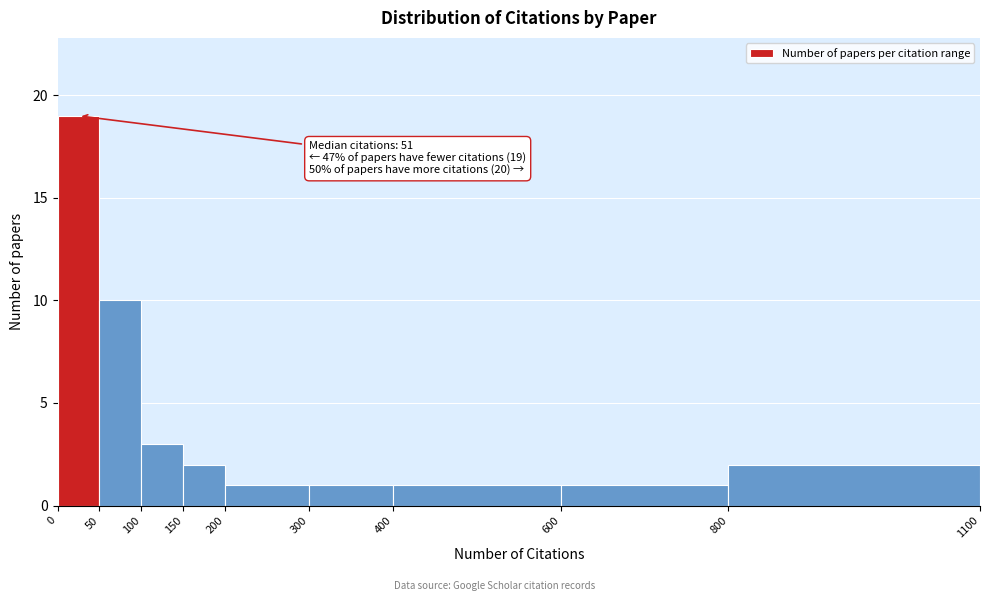

Which range on the x-axis has the tallest bar?

0 to 50